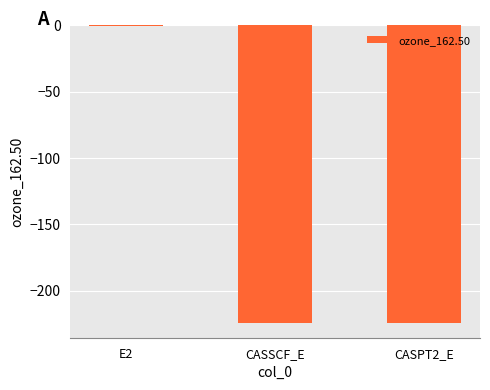

What is the change in value from CASSCF_E to CASPT2_E?

-0.1